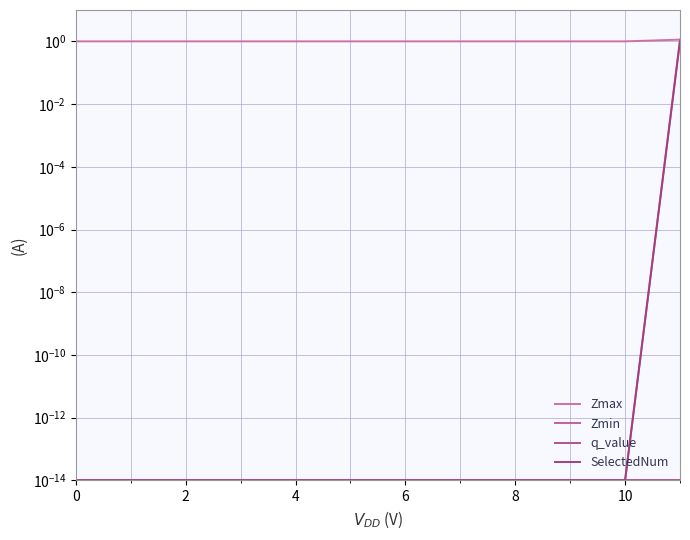

At which category is the sum across all series the highest?

11